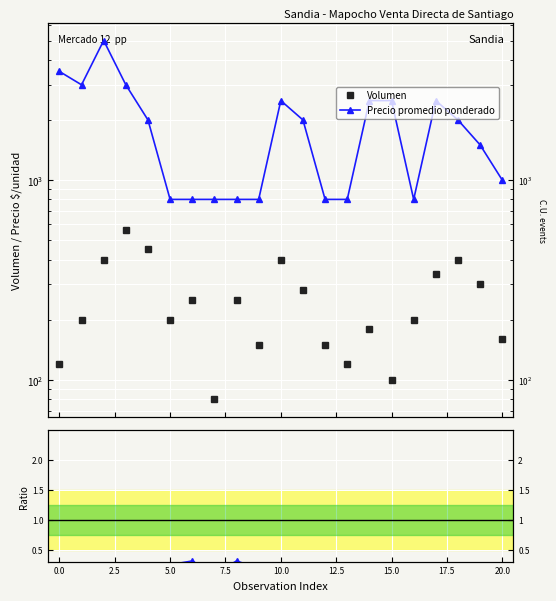

True or false: Ratio to Volumen and Precio promedio ponderado intersect in this chart.

False